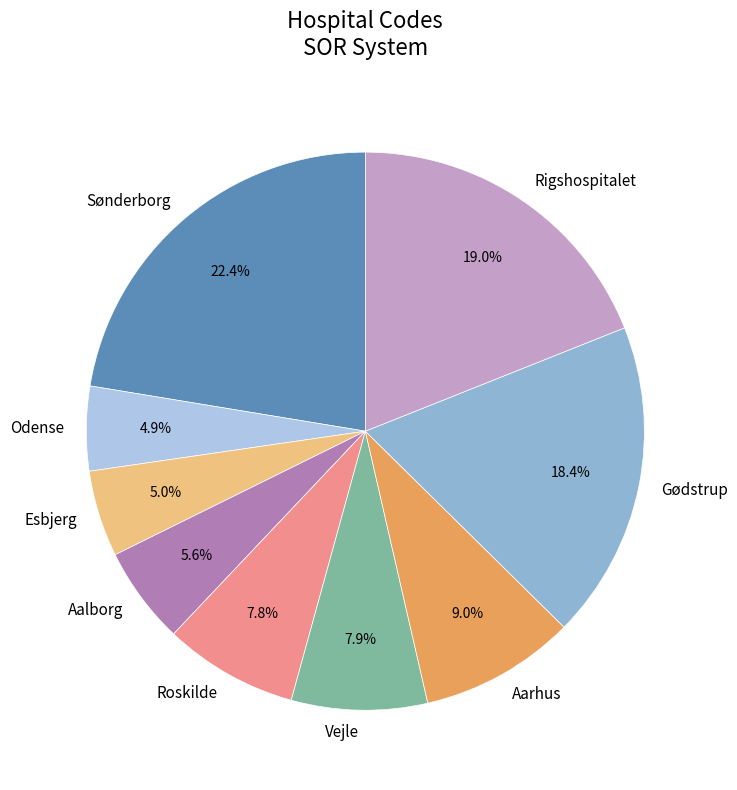

Is it true that Rigshospitalet is 28% of the pie?

False